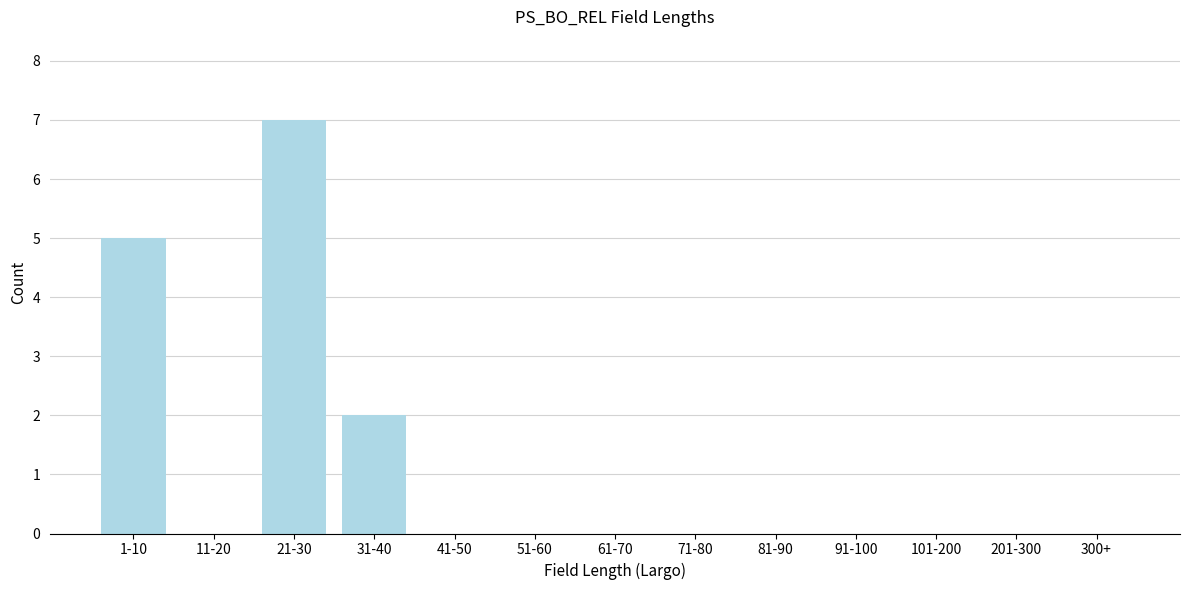

Reading left to right, list all the values displayed in this chart.

1-10=5	11-20=0	21-30=7	31-40=2	41-50=0	51-60=0	61-70=0	71-80=0	81-90=0	91-100=0	101-200=0	201-300=0	300+=0